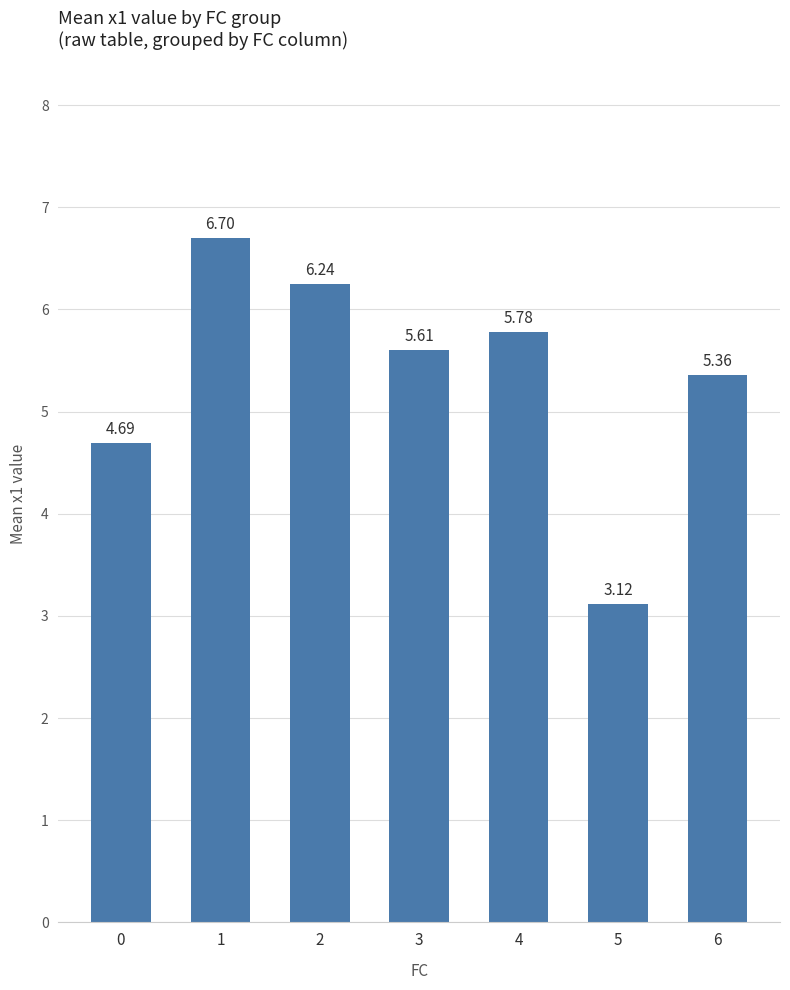

Rank the categories by value from lowest to highest.

5, 0, 6, 3, 4, 2, 1